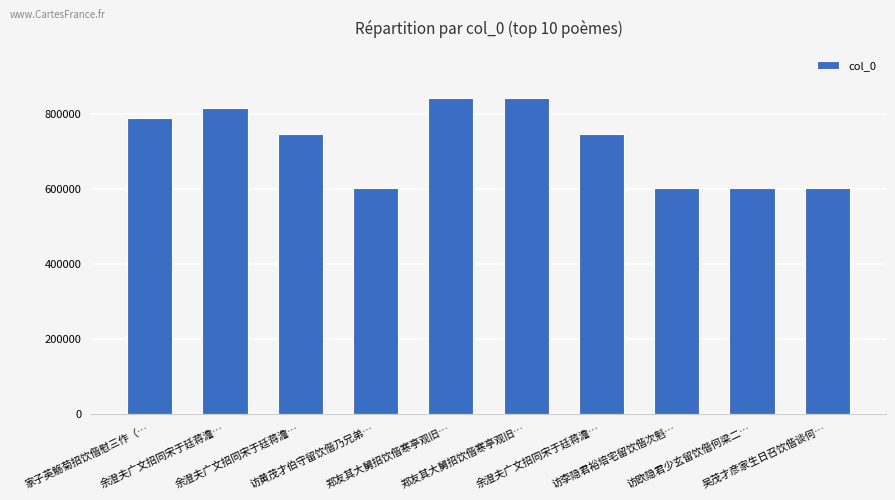

Reading left to right, transcribe all the data shown in this chart.

家子英觞菊招饮偕慰三作（…=790735	余澄夫广文招同宋于廷蒋澹…=816068	余澄夫广文招同宋于廷蒋澹…=747544	访黄茂才伯守留饮偕乃兄弟…=602670	郑友其大舅招饮偕寒亭观旧…=842697	郑友其大舅招饮偕寒亭观旧…=842695	余澄夫广文招同宋于廷蒋澹…=747543	访李隐君裕培宅留饮偕次魁…=603060	访欧隐君少玄留饮偕何梁二…=602971	吴茂才彦家生日召饮偕谈何…=602678